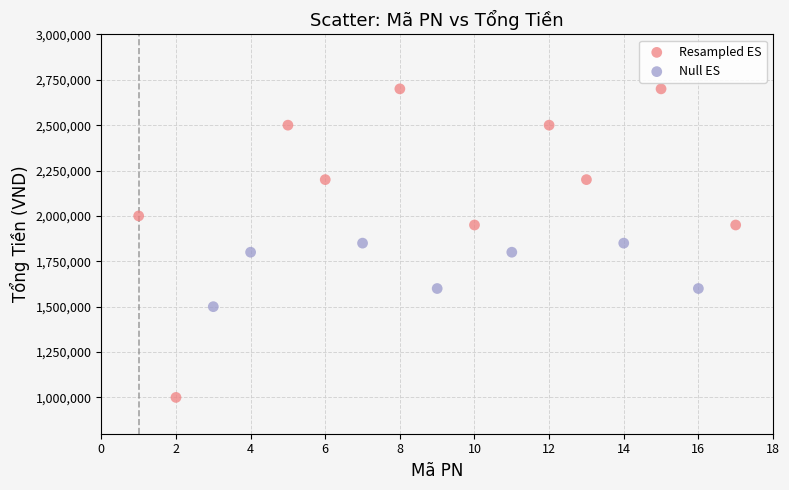

Which series reaches the minimum Y coordinate?

Resampled ES